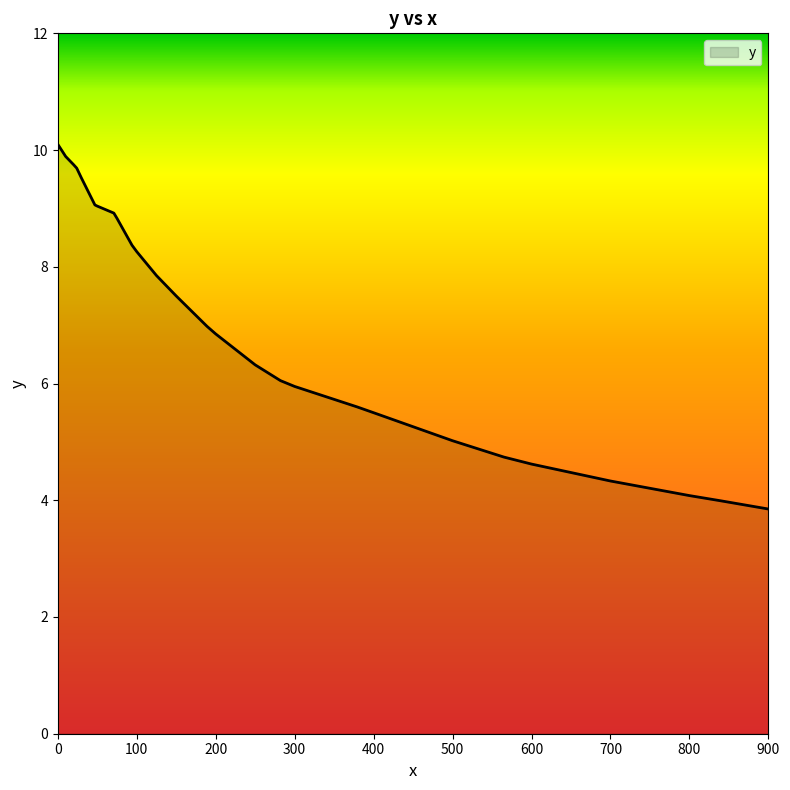

What is the minimum value shown in the chart?

3.9